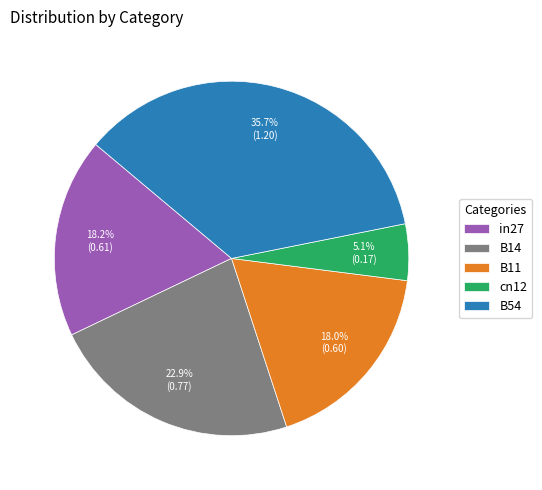

Combined, what portion of the pie is B14 and B54?

58.7%